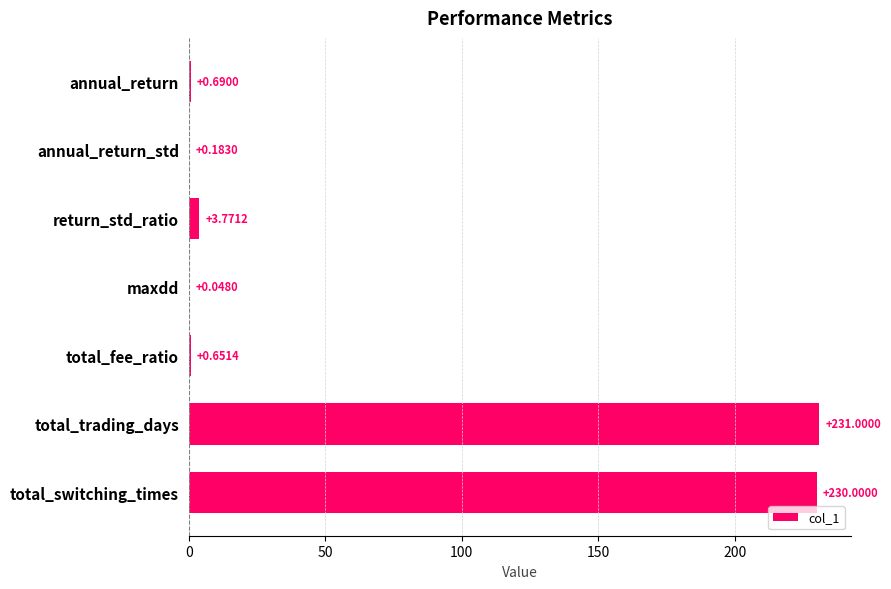

Which category has the highest value across all series?

total_trading_days